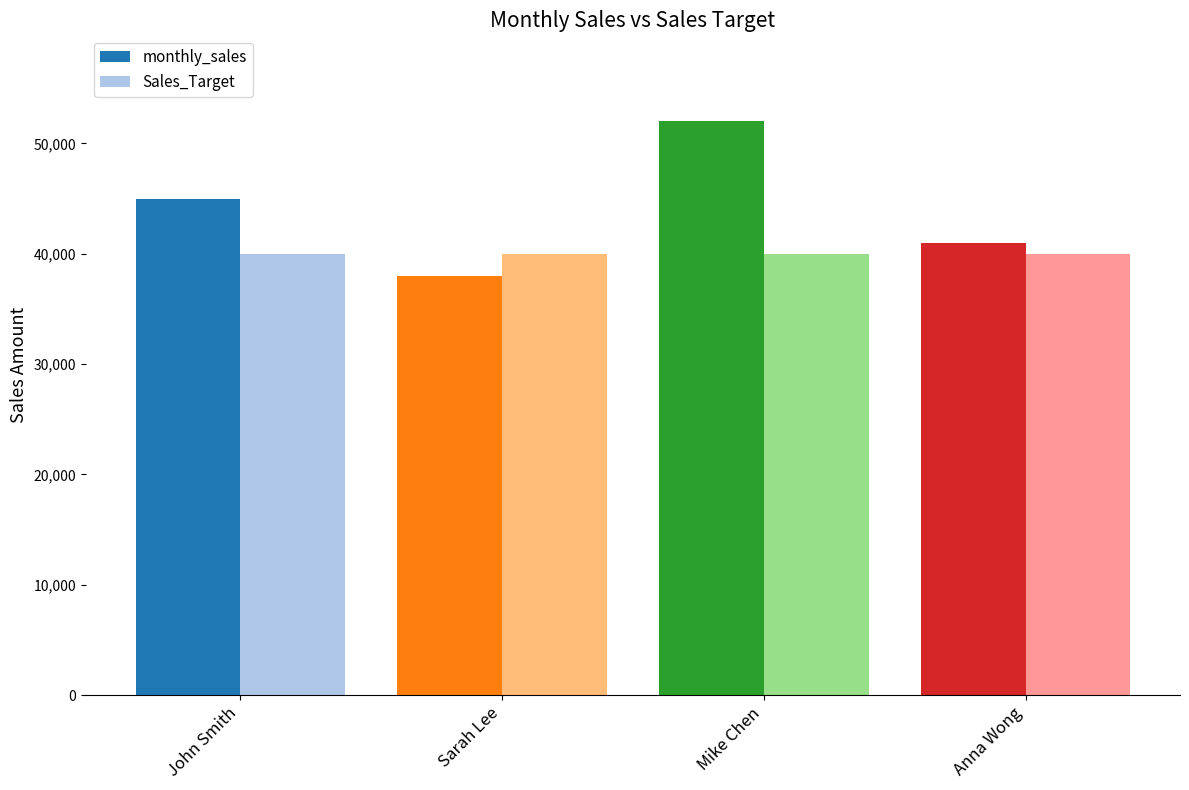

Are the bars grouped side by side (vs. stacked)?

Yes